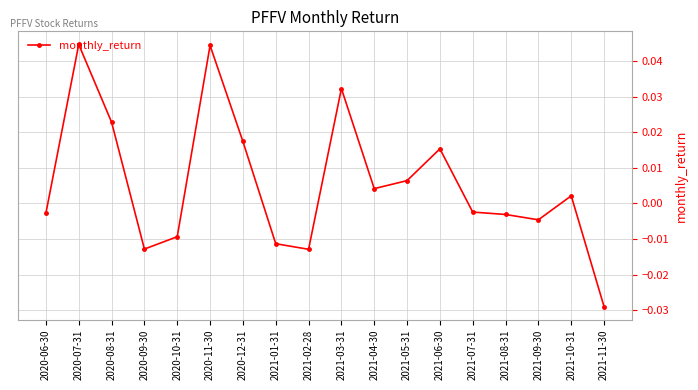

How many data points are above 0?

9